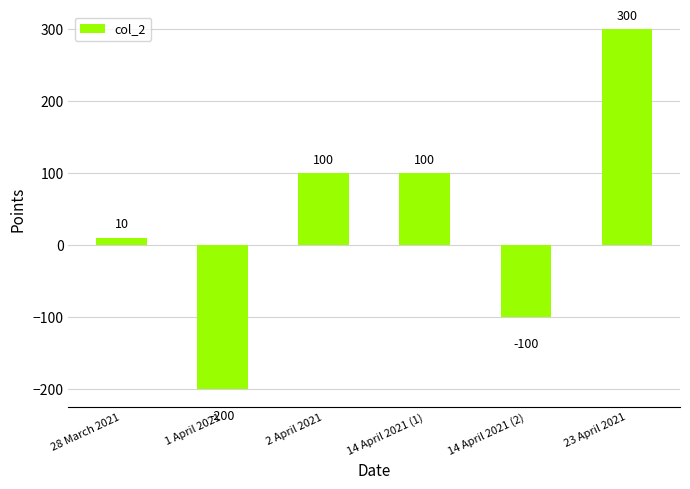

Where is the data nearest to the value 50?

28 March 2021